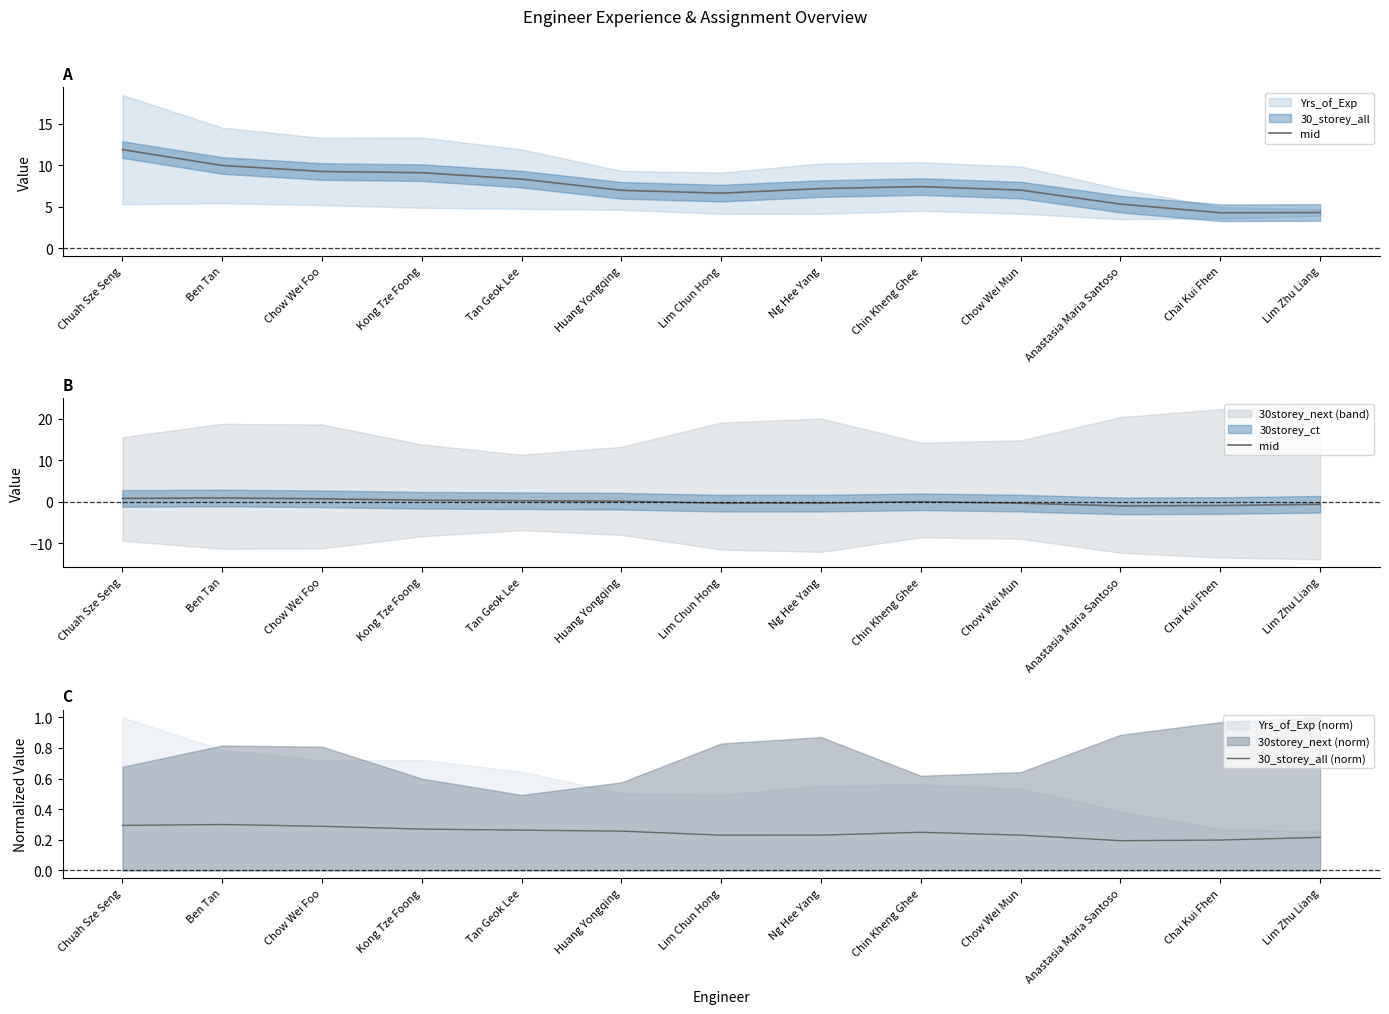

What is the difference between the 30_storey_all (norm) values at Chow Wei Foo and Lim Chun Hong?

0.1